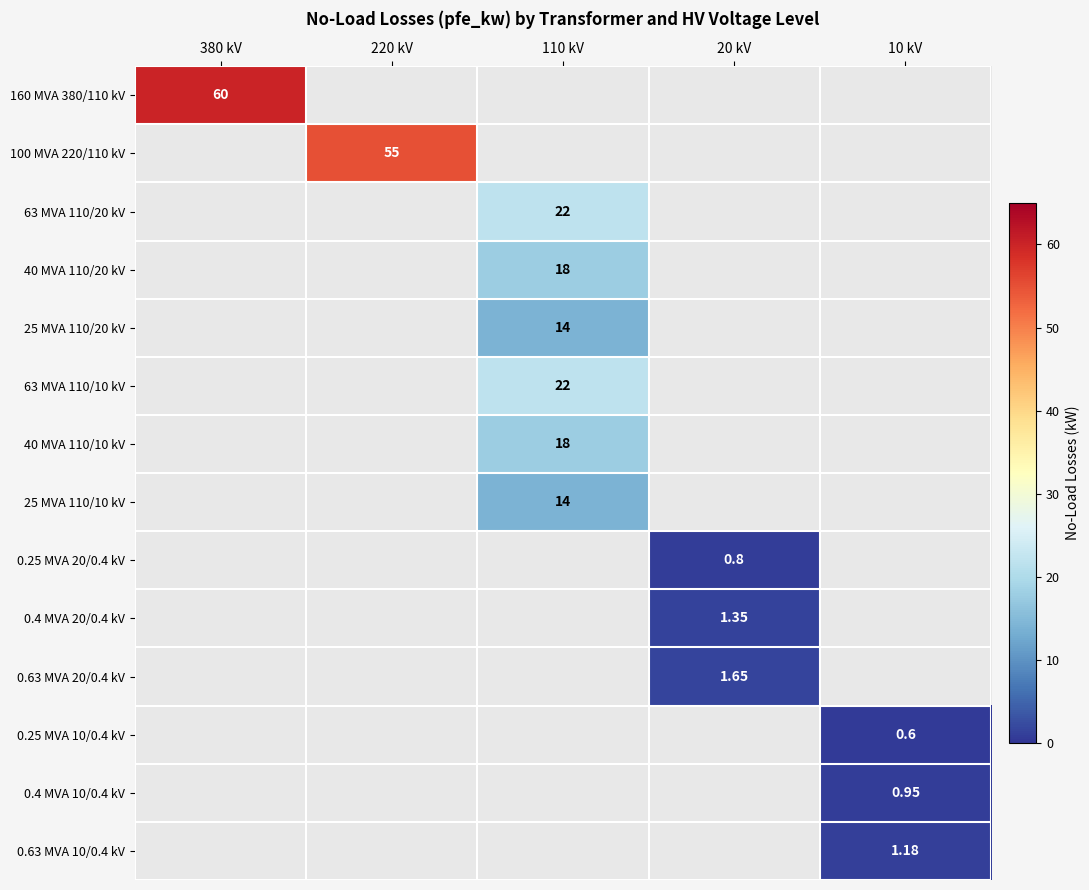

Is the value of 0.25 MVA 20/0.4 kV at 20 kV greater than the value of 63 MVA 110/10 kV at 110 kV?

No